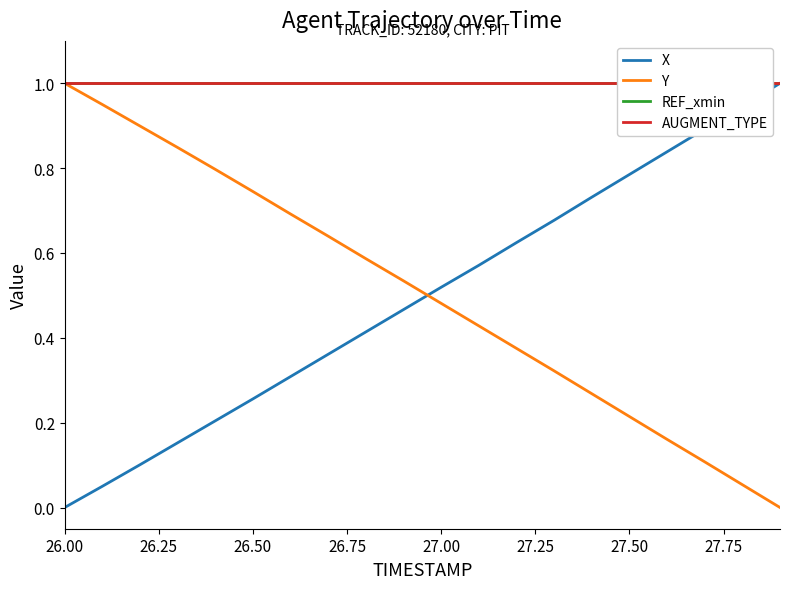

True or false: AUGMENT_TYPE and Y cross at least once.

False